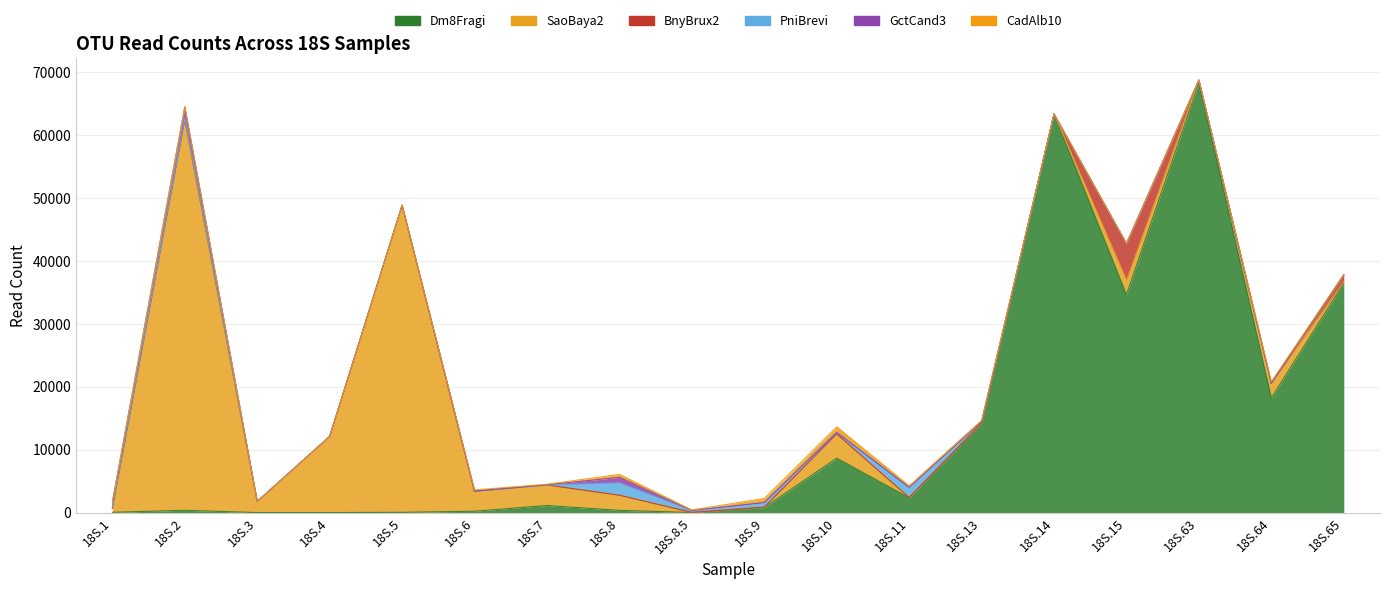

Between 18S.1 and 18S.5, which series saw the biggest shift?

SaoBaya2